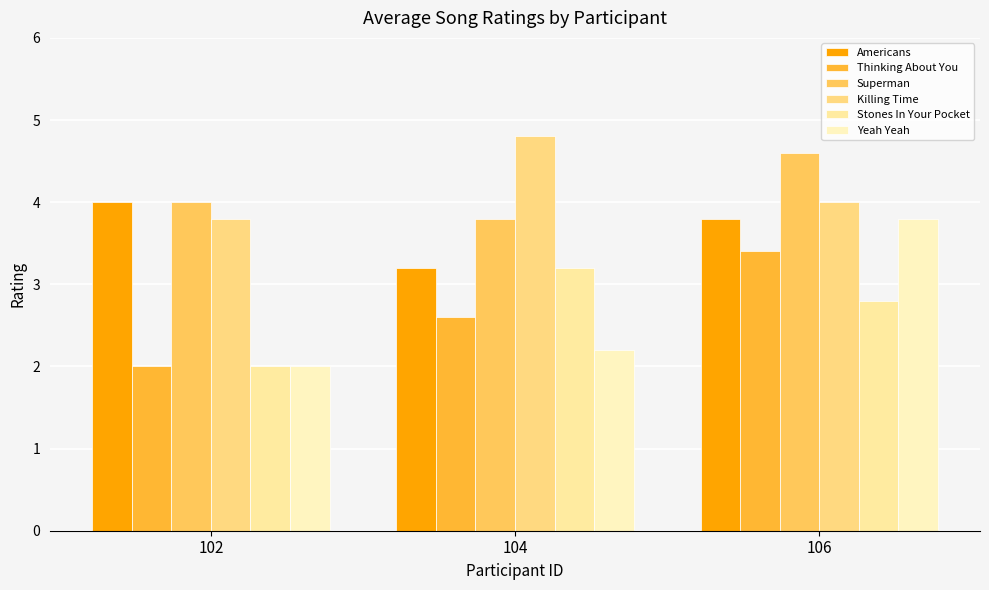

Reading left to right, transcribe all the data shown in this chart.

Americans: 102=4.0	104=3.2	106=3.8
Thinking About You: 102=2.0	104=2.6	106=3.4
Superman: 102=4.0	104=3.8	106=4.6
Killing Time: 102=3.8	104=4.8	106=4.0
Stones In Your Pocket: 102=2.0	104=3.2	106=2.8
Yeah Yeah: 102=2.0	104=2.2	106=3.8